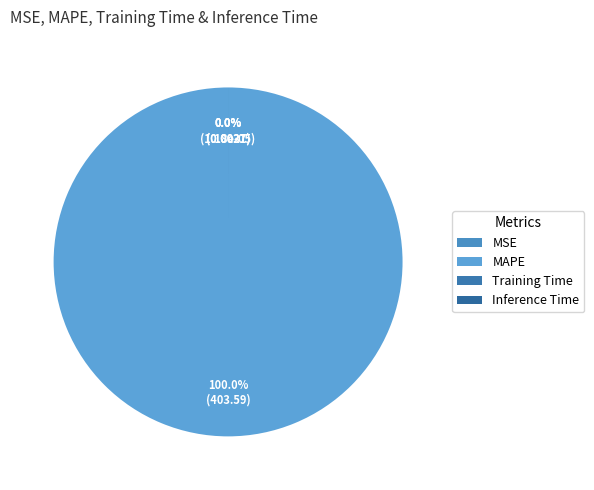

How much of the chart is everything except MSE?

100.0%